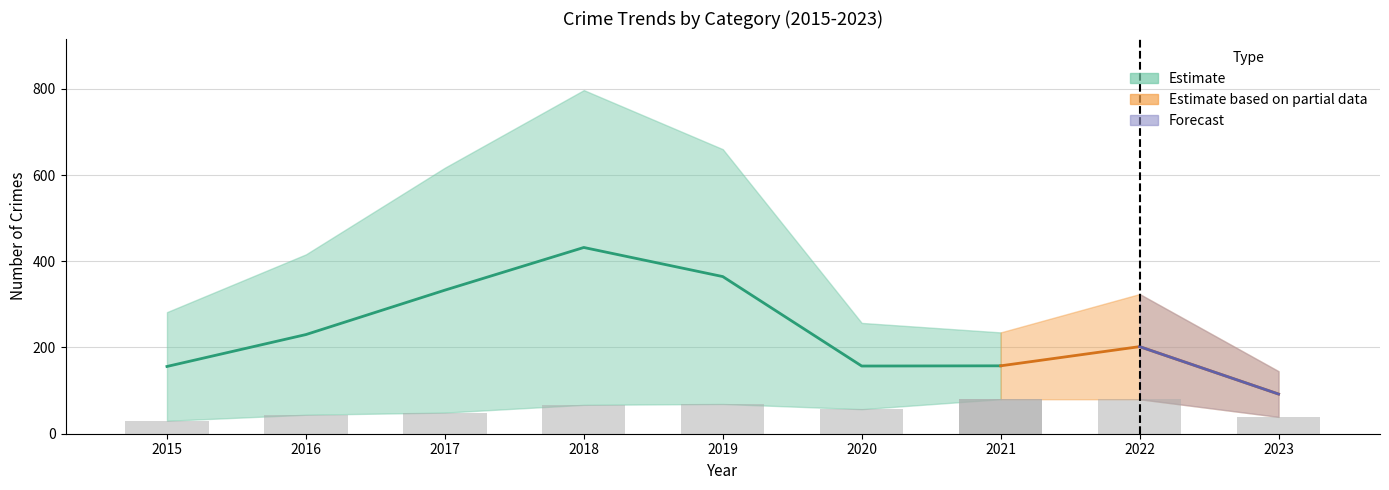

Reading left to right, extract all data points from this chart.

Robbery: 2015=30	2016=44	2017=49	2018=67	2019=69	2020=57	2021=80	2022=80	2023=39
Aggravated Battery: 2015=13	2016=13	2017=17	2018=18	2019=14	2020=26	2021=23	2022=32	2023=21
Aggravated Assault: 2015=6	2016=3	2017=12	2018=5	2019=8	2020=4	2021=13	2022=14	2023=14
Theft: 2015=233	2016=354	2017=538	2018=705	2019=568	2020=168	2021=116	2022=194	2023=68
Total: 2015=282	2016=416	2017=617	2018=797	2019=660	2020=257	2021=235	2022=324	2023=145